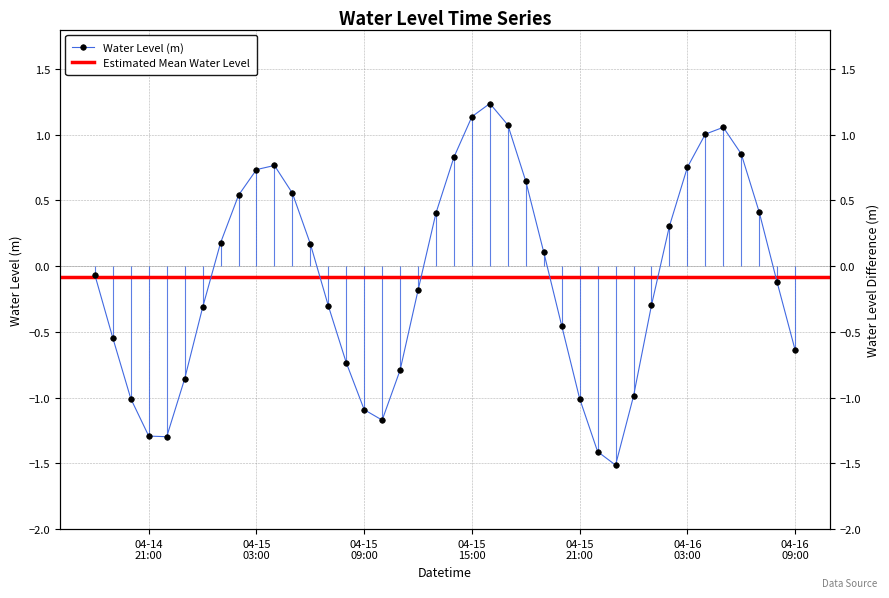

Reading left to right, list all the values displayed in this chart.

-0.1	-0.5	-1.0	-1.3	-1.3	-0.9	-0.3	0.2	0.5	0.7	0.8	0.6	0.2	-0.3	-0.7	-1.1	-1.2	-0.8	-0.2	0.4	0.8	1.1	1.2	1.1	0.6	0.1	-0.5	-1.0	-1.4	-1.5	-1.0	-0.3	0.3	0.8	1.0	1.1	0.9	0.4	-0.1	-0.6